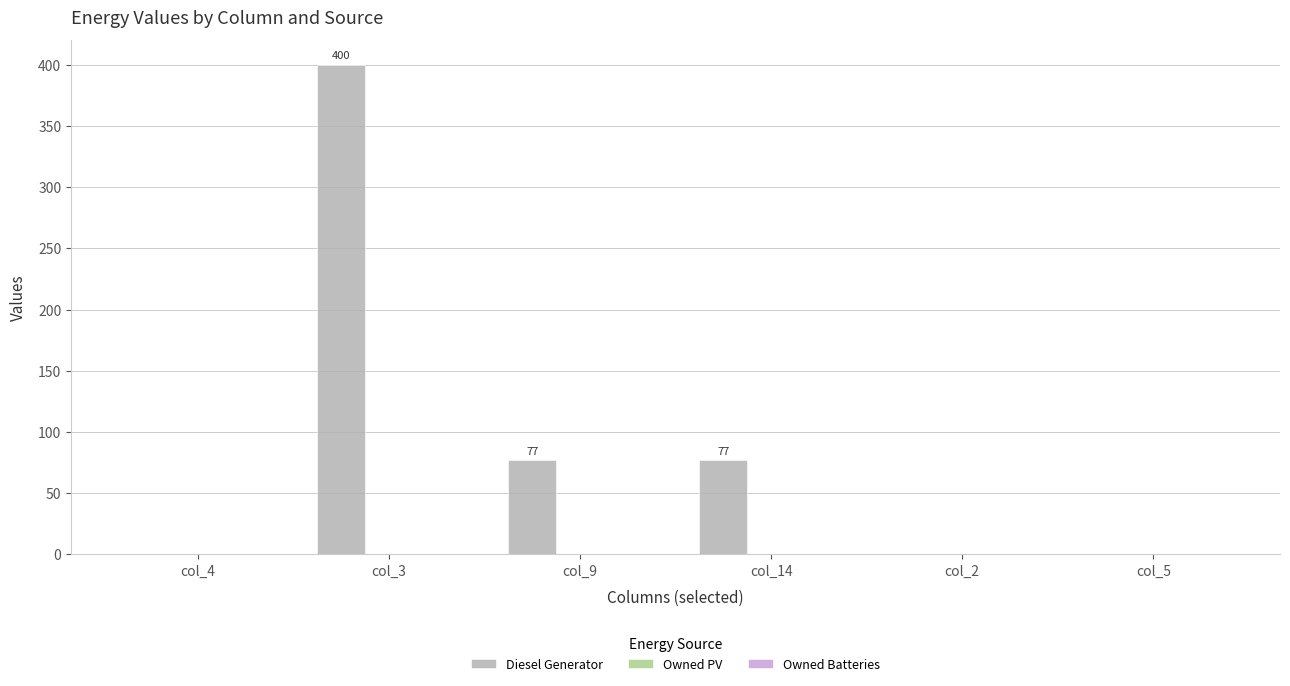

What is the change in value from col_4 to col_3?

+400.0